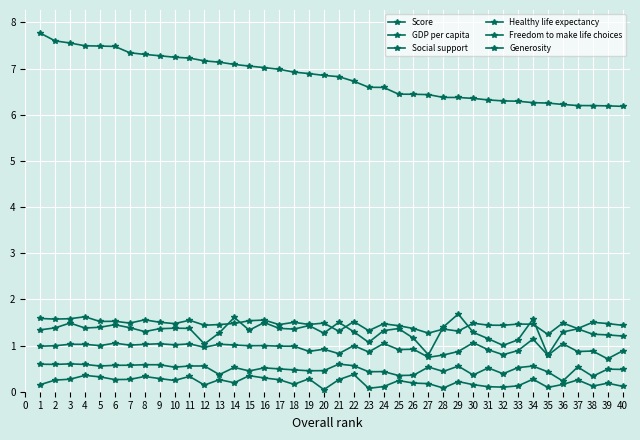

Reading right to left, extract all data points from this chart.

Score: 6.2	6.2	6.2	6.2	6.2	6.3	6.3	6.3	6.3	6.3	6.4	6.4	6.4	6.4	6.4	6.4	6.6	6.6	6.7	6.8	6.9	6.9	6.9	7.0	7.0	7.1	7.1	7.1	7.2	7.2	7.2	7.3	7.3	7.3	7.5	7.5	7.5	7.6	7.6	7.8
GDP per capita: 1.2	1.2	1.2	1.4	1.3	0.8	1.6	1.1	1.0	1.1	1.3	1.7	1.4	0.8	1.2	1.4	1.3	1.1	1.3	1.5	1.3	1.4	1.4	1.4	1.5	1.3	1.6	1.3	1.0	1.4	1.4	1.4	1.3	1.4	1.5	1.4	1.4	1.5	1.4	1.3
Social support: 1.4	1.5	1.5	1.4	1.5	1.2	1.5	1.5	1.4	1.4	1.5	1.3	1.4	1.3	1.4	1.4	1.5	1.3	1.5	1.3	1.5	1.5	1.5	1.5	1.6	1.5	1.5	1.5	1.4	1.5	1.5	1.5	1.6	1.5	1.5	1.5	1.6	1.6	1.6	1.6
Healthy life expectancy: 0.9	0.7	0.9	0.9	1.0	0.8	1.1	0.9	0.8	0.9	1.1	0.9	0.8	0.7	0.9	0.9	1.0	0.9	1.0	0.8	0.9	0.9	1.0	1.0	1.0	1.0	1.0	1.0	1.0	1.0	1.0	1.0	1.0	1.0	1.1	1.0	1.0	1.0	1.0	1.0
Freedom to make life choices: 0.5	0.5	0.3	0.5	0.2	0.4	0.6	0.5	0.4	0.5	0.4	0.6	0.4	0.5	0.4	0.4	0.4	0.4	0.6	0.6	0.5	0.5	0.5	0.5	0.5	0.5	0.5	0.4	0.6	0.6	0.5	0.6	0.6	0.6	0.6	0.6	0.6	0.6	0.6	0.6
Generosity: 0.1	0.2	0.1	0.3	0.2	0.1	0.3	0.1	0.1	0.1	0.2	0.2	0.1	0.2	0.2	0.2	0.1	0.1	0.4	0.3	0.0	0.3	0.2	0.3	0.3	0.3	0.2	0.3	0.1	0.3	0.2	0.3	0.3	0.3	0.3	0.3	0.4	0.3	0.3	0.2